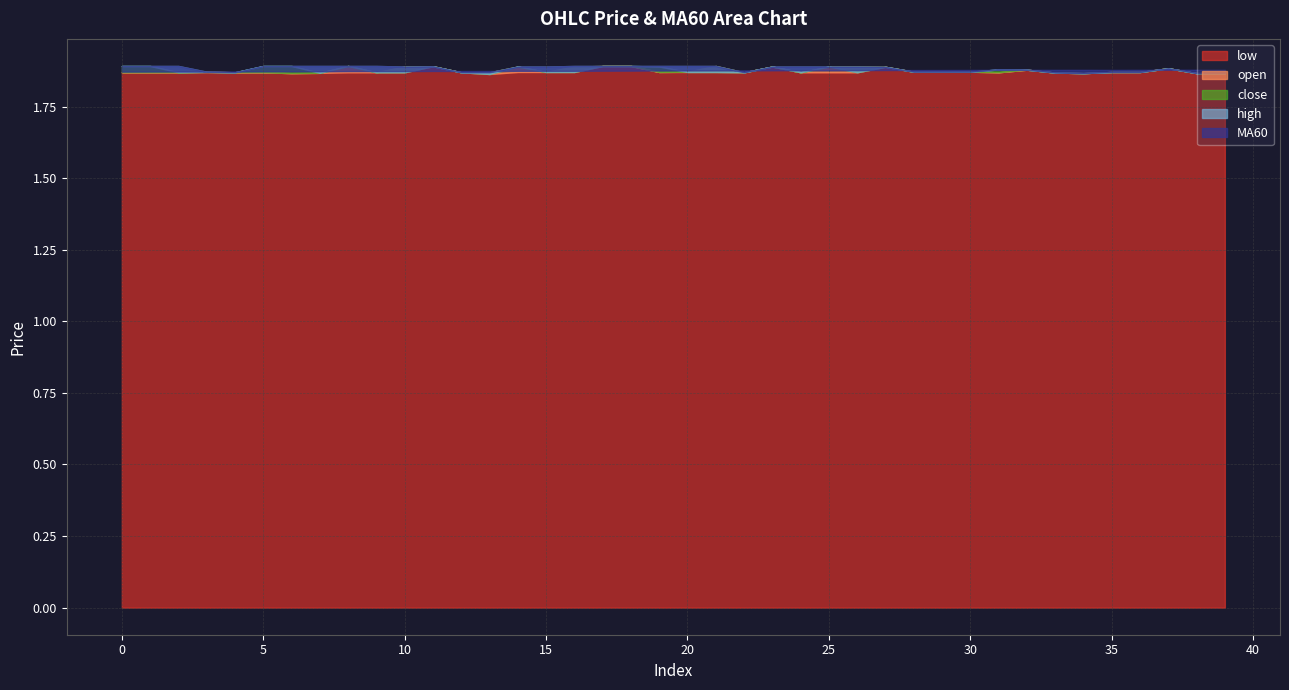

Which series has the largest total across all categories?

high